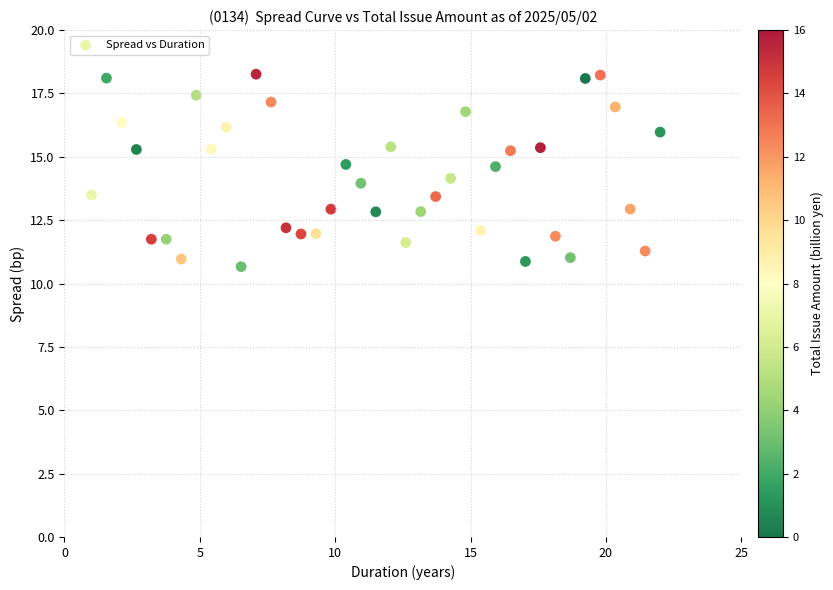

What is the range of X values (max minus min)?

21.0